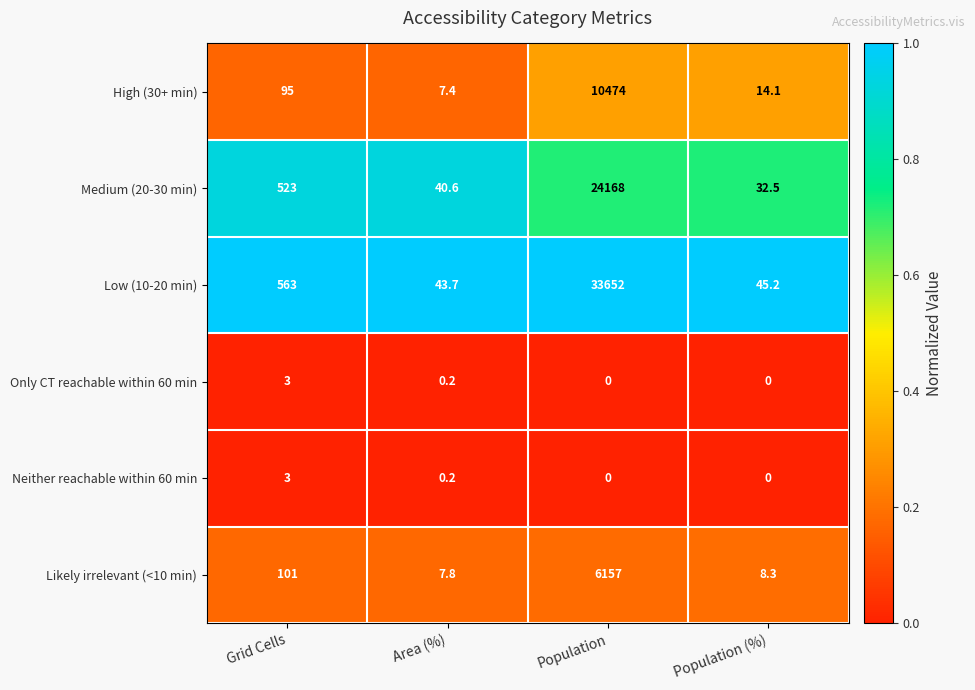

Reading right to left, transcribe all the data shown in this chart.

High (30+ min): 14.1	10474.0	7.4	95.0
Medium (20-30 min): 32.5	24168.0	40.6	523.0
Low (10-20 min): 45.2	33652.0	43.7	563.0
Only CT reachable within 60 min: 0.0	0.0	0.2	3.0
Neither reachable within 60 min: 0.0	0.0	0.2	3.0
Likely irrelevant (<10 min): 8.3	6157.0	7.8	101.0